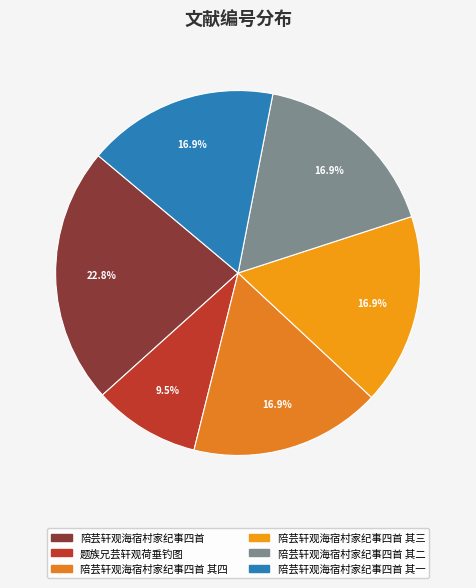

Which category has the smallest portion of the pie?

题族兄芸轩观荷垂钓图